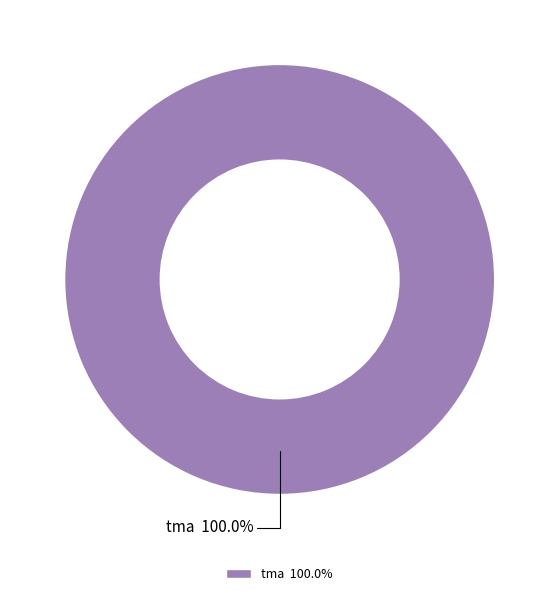

Is there a majority slice in this chart?

Yes